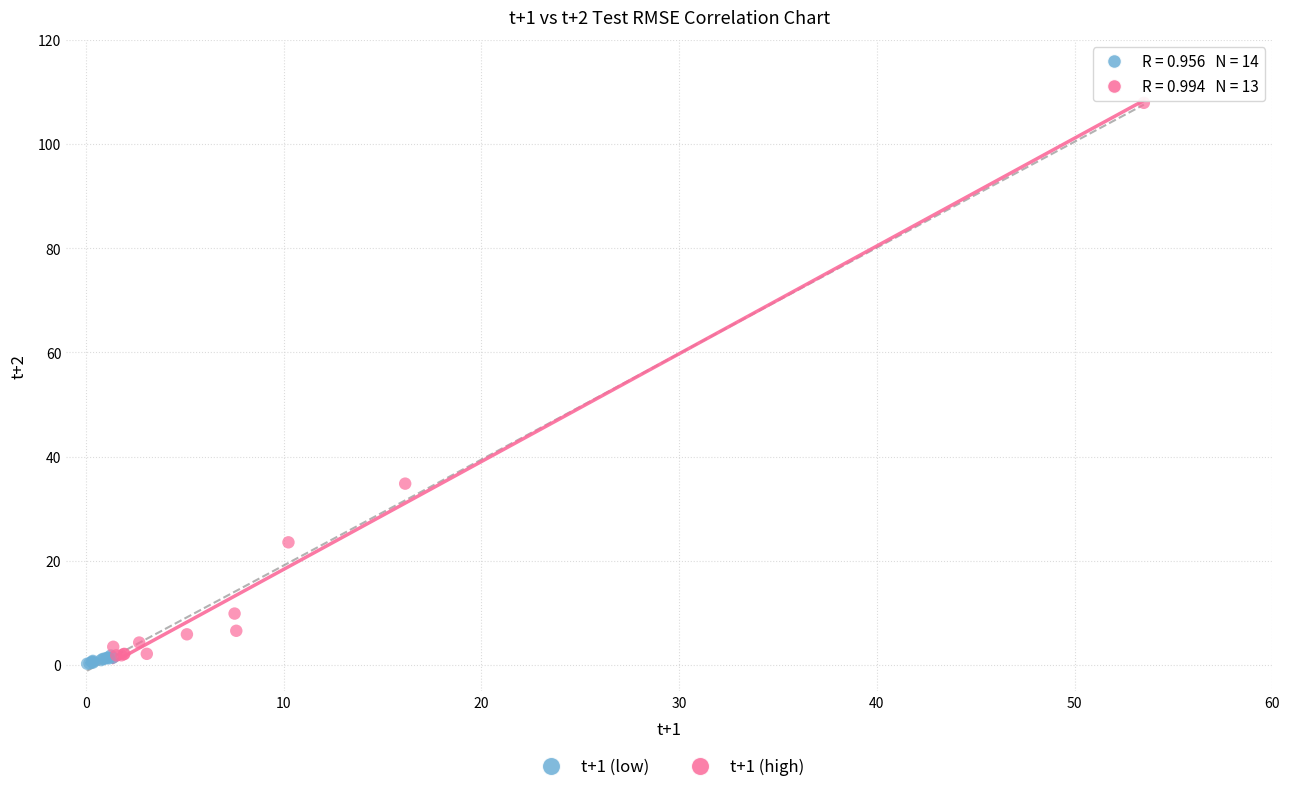

Which series contains the highest Y value?

t+1 (high)